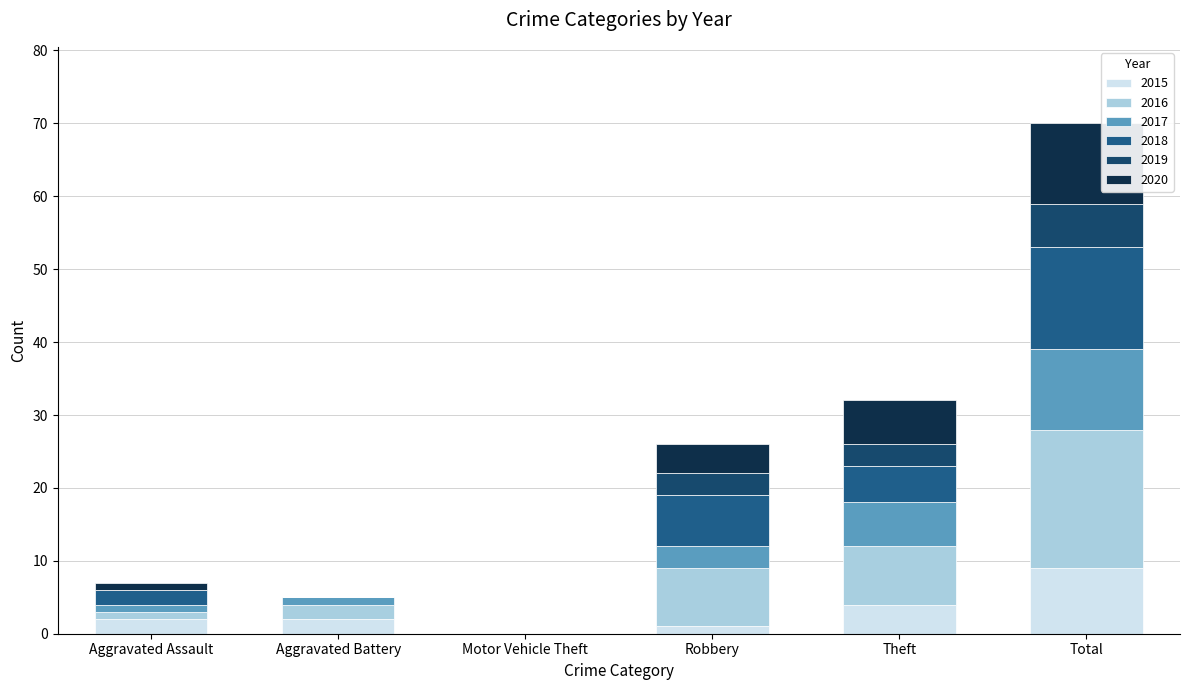

How many series are shown in this chart?

6